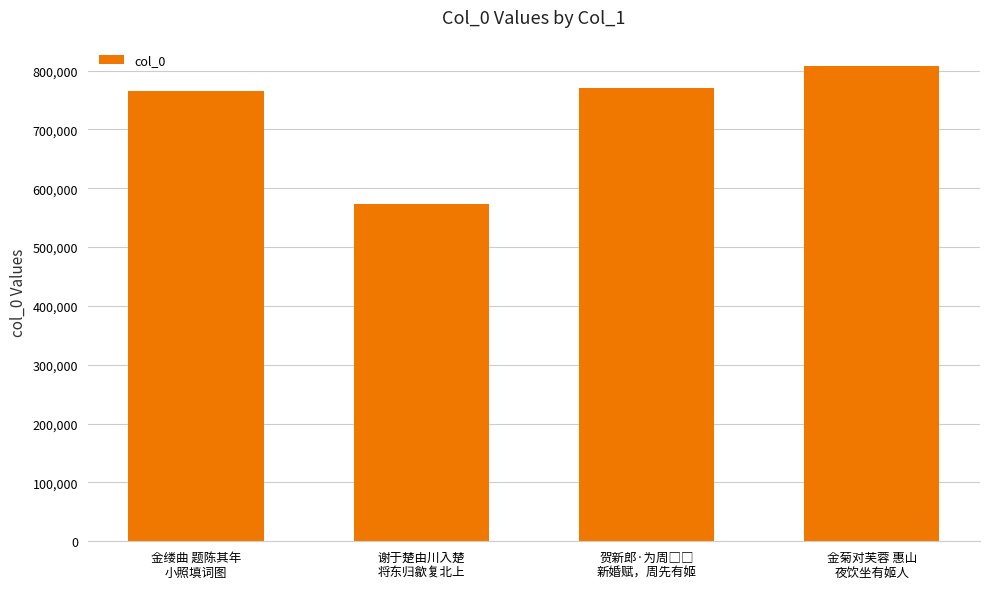

Reading left to right, transcribe all the data shown in this chart.

764766	572848	769638	807437